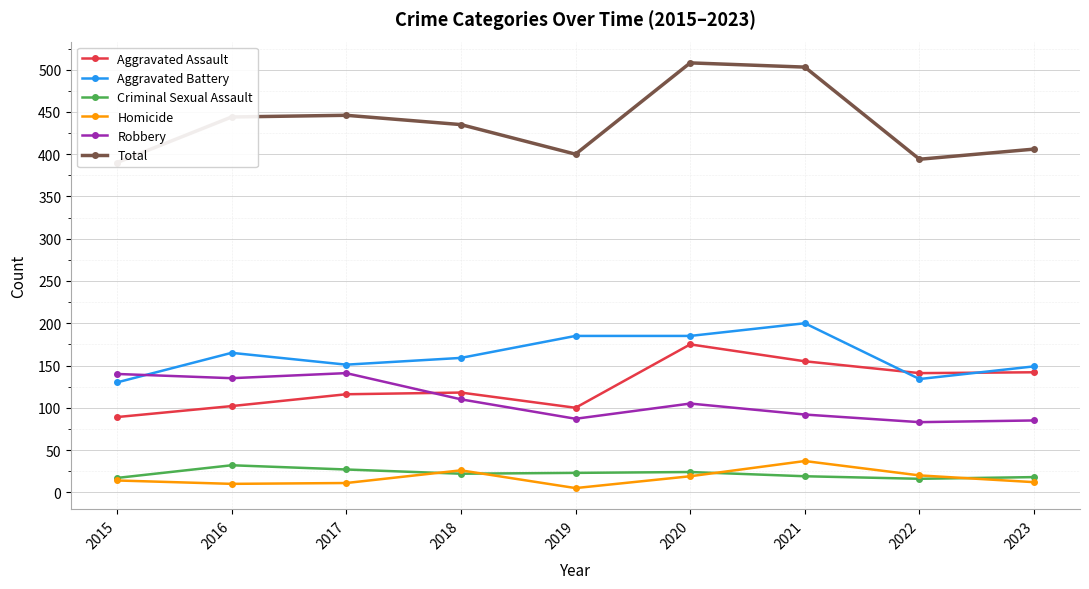

What value does the Robbery series have at 2016?

135